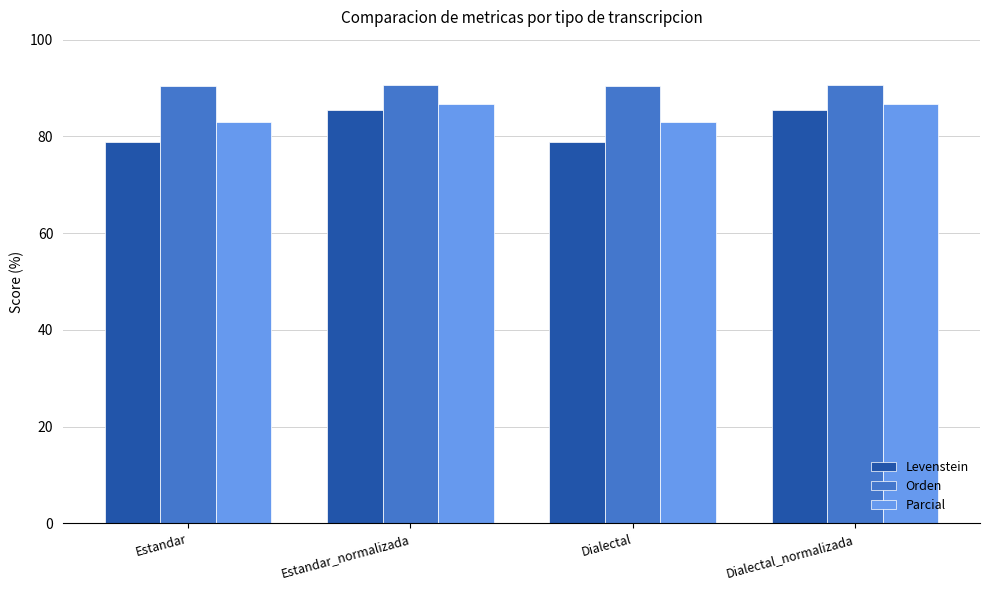

How many series are shown in this chart?

3